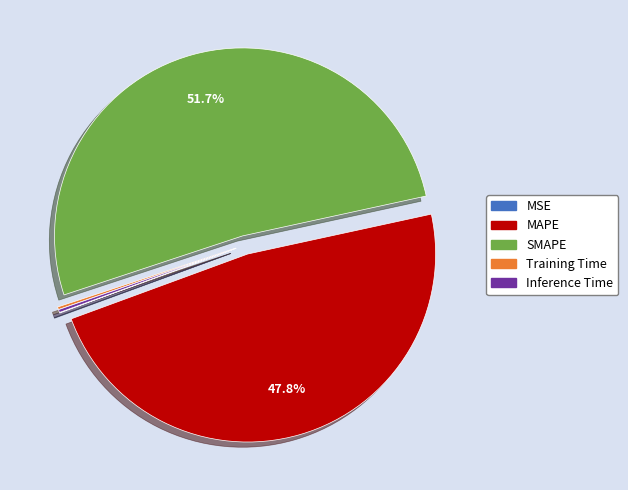

Which category has the biggest portion of the pie?

SMAPE